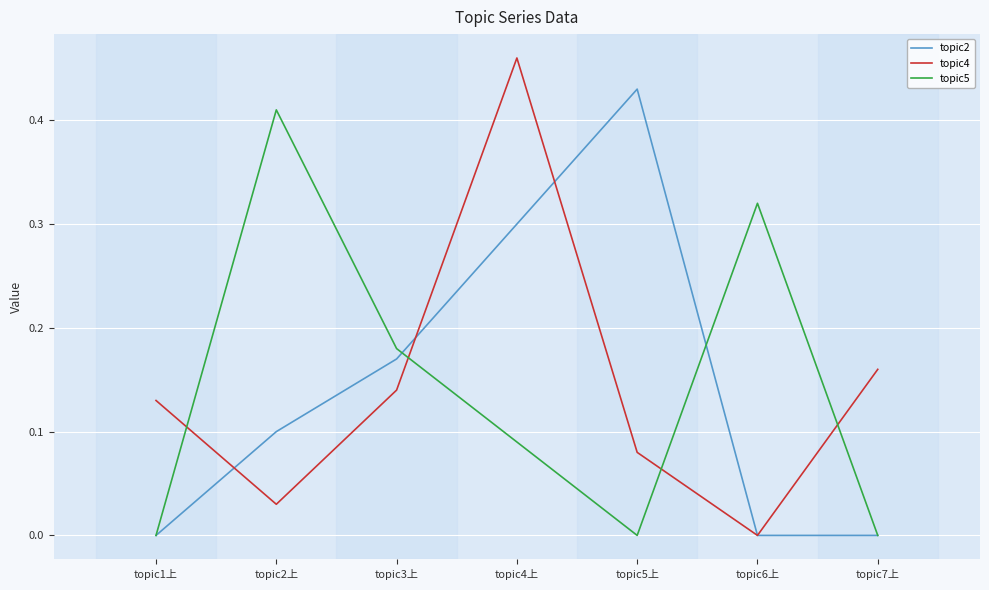

How many interior local peaks does the topic2 series have?

1